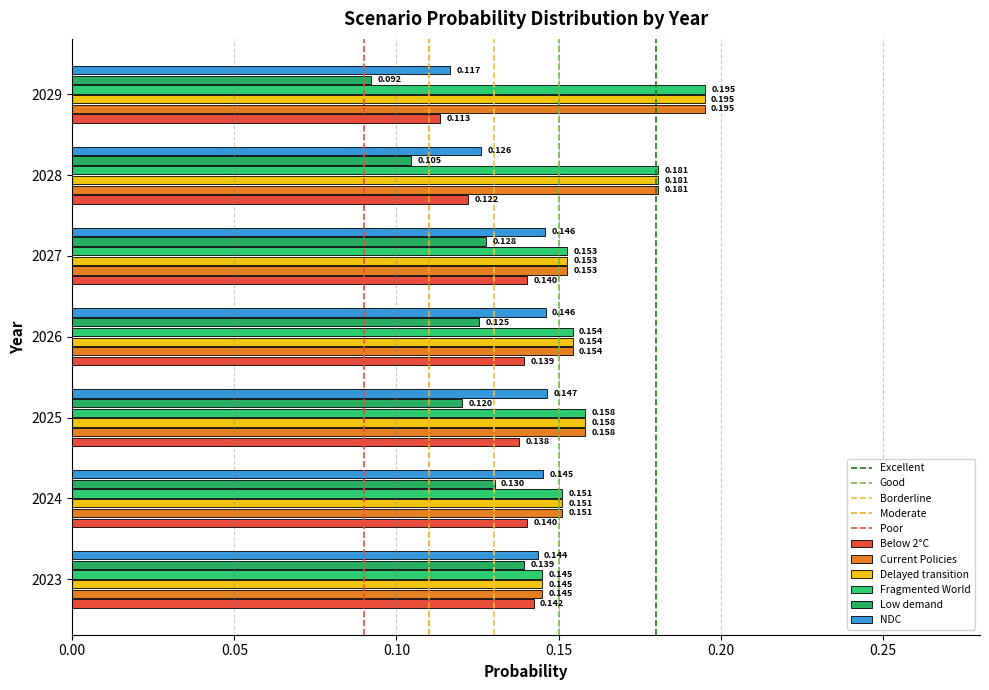

Reading right to left, extract all data points from this chart.

Below 2°C: 2029=0.1	2028=0.1	2027=0.1	2026=0.1	2025=0.1	2024=0.1	2023=0.1
Current Policies: 2029=0.2	2028=0.2	2027=0.2	2026=0.2	2025=0.2	2024=0.2	2023=0.1
Delayed transition: 2029=0.2	2028=0.2	2027=0.2	2026=0.2	2025=0.2	2024=0.2	2023=0.1
Fragmented World: 2029=0.2	2028=0.2	2027=0.2	2026=0.2	2025=0.2	2024=0.2	2023=0.1
Low demand: 2029=0.1	2028=0.1	2027=0.1	2026=0.1	2025=0.1	2024=0.1	2023=0.1
NDC: 2029=0.1	2028=0.1	2027=0.1	2026=0.1	2025=0.1	2024=0.1	2023=0.1